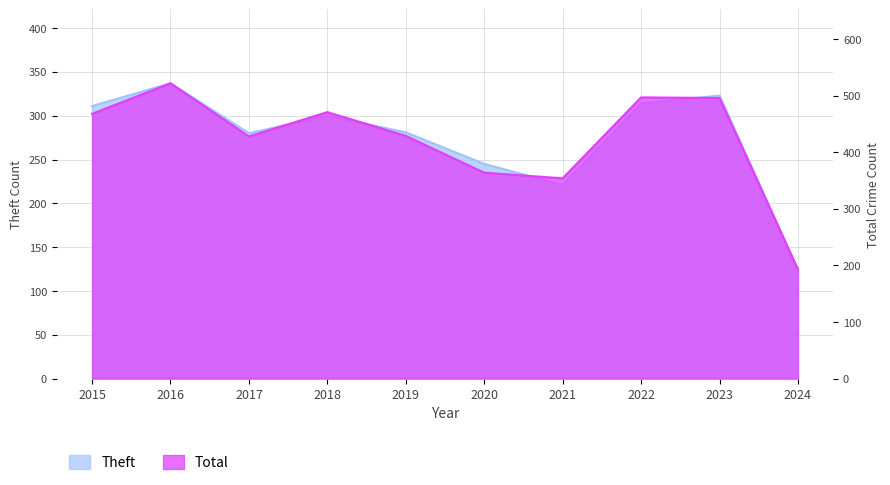

Rank the series at 2020 from lowest to highest value.

Theft, Total